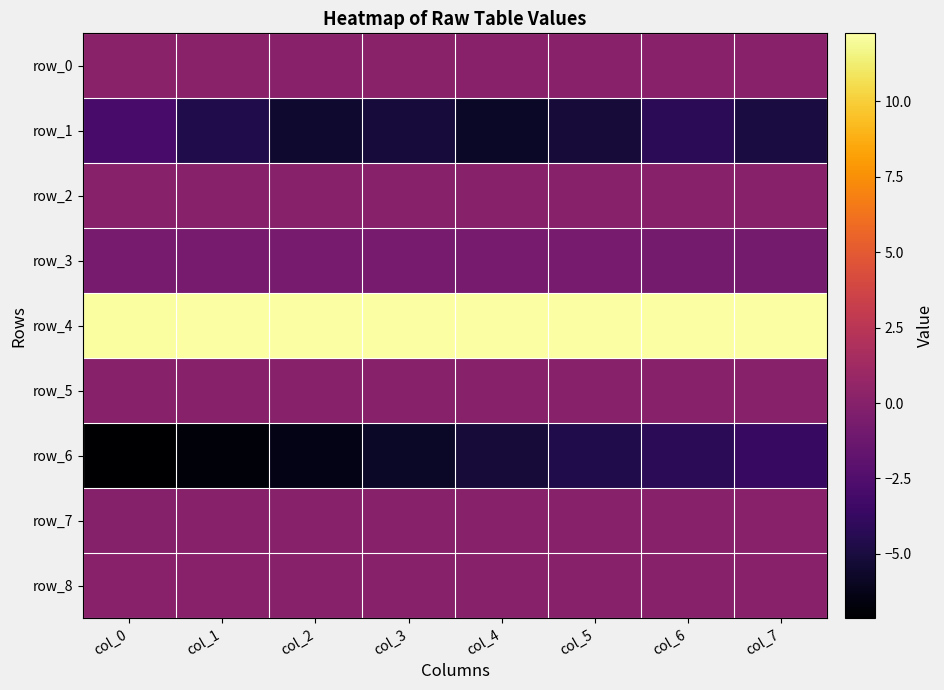

How many values in row_7 are below zero?

2